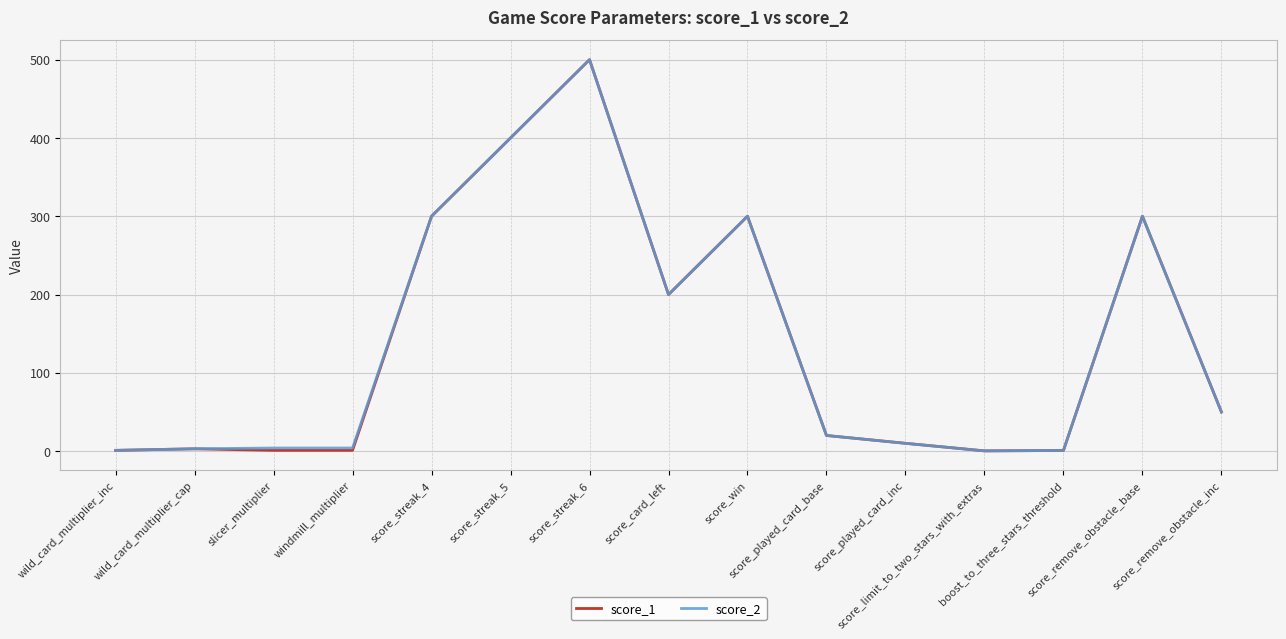

Reading right to left, what are all the values shown in this chart?

score_1: score_remove_obstacle_inc=50.0	score_remove_obstacle_base=300.0	boost_to_three_stars_threshold=0.8	score_limit_to_two_stars_with_extras=0.3	score_played_card_inc=10.0	score_played_card_base=20.0	score_win=300.0	score_card_left=200.0	score_streak_6=500.0	score_streak_5=400.0	score_streak_4=300.0	windmill_multiplier=1.0	slicer_multiplier=1.0	wild_card_multiplier_cap=3.0	wild_card_multiplier_inc=1.0
score_2: score_remove_obstacle_inc=50.0	score_remove_obstacle_base=300.0	boost_to_three_stars_threshold=0.8	score_limit_to_two_stars_with_extras=0.3	score_played_card_inc=10.0	score_played_card_base=20.0	score_win=300.0	score_card_left=200.0	score_streak_6=500.0	score_streak_5=400.0	score_streak_4=300.0	windmill_multiplier=4.0	slicer_multiplier=4.0	wild_card_multiplier_cap=3.0	wild_card_multiplier_inc=1.0